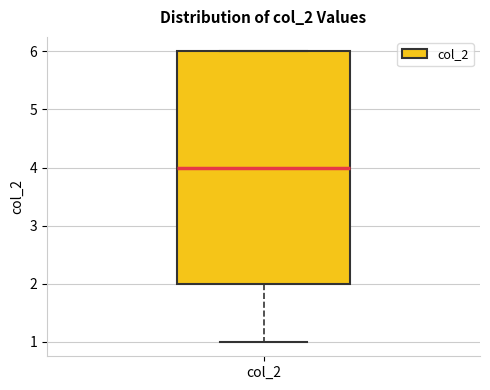

Transcribe this box plot: give where the median line is, the range the box spans, and where the two whiskers end, as read against the y-axis. The values are not printed on the chart, so give them approximately, as read against the axis.

median 4, box 2 to 6, whiskers 1 to 6